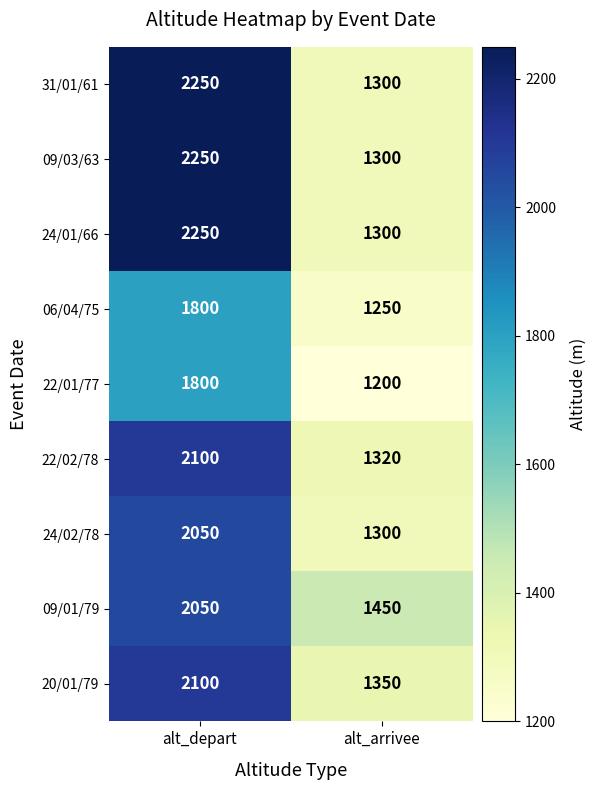

Count the number of categories in the chart.

2